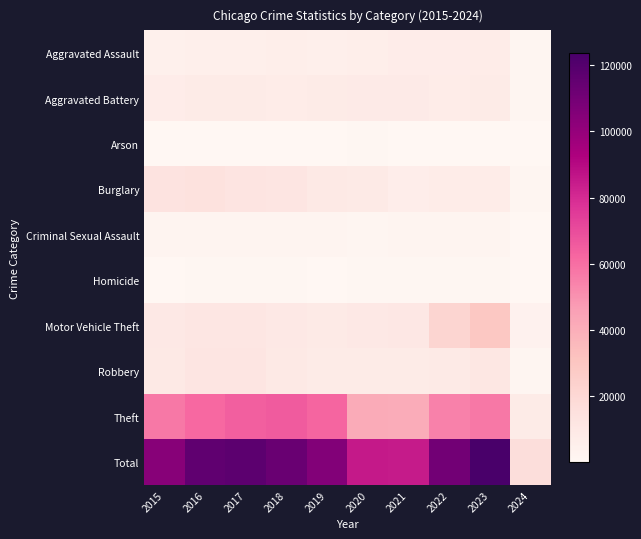

Which has a higher value, 2023 or 2015?

2023